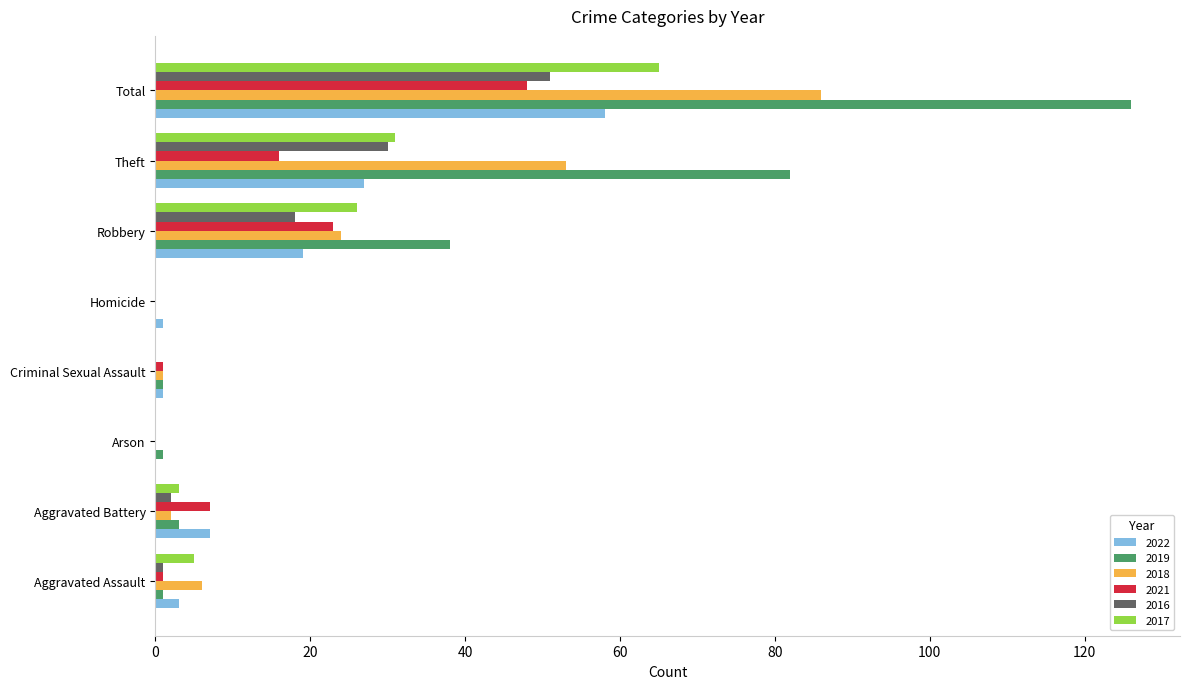

True or false: 2016 has a value of -26 at Arson.

False